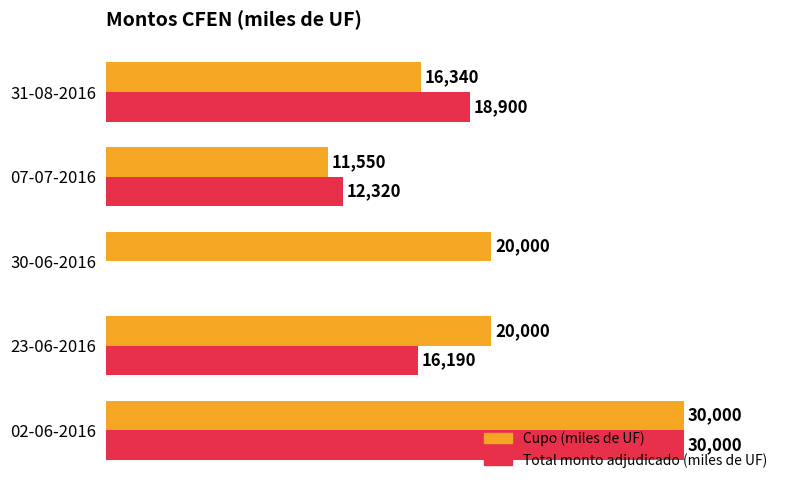

Which series has the largest total across all categories?

Cupo (miles de UF)